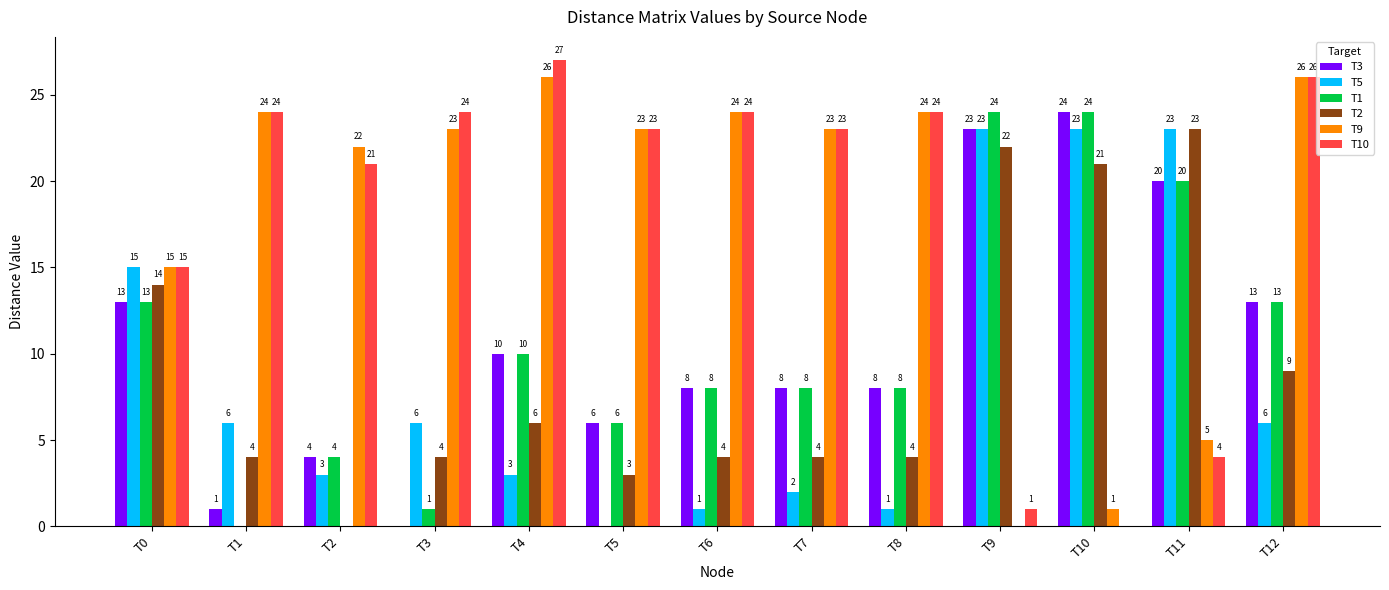

What is the sum of all T2 values?

118